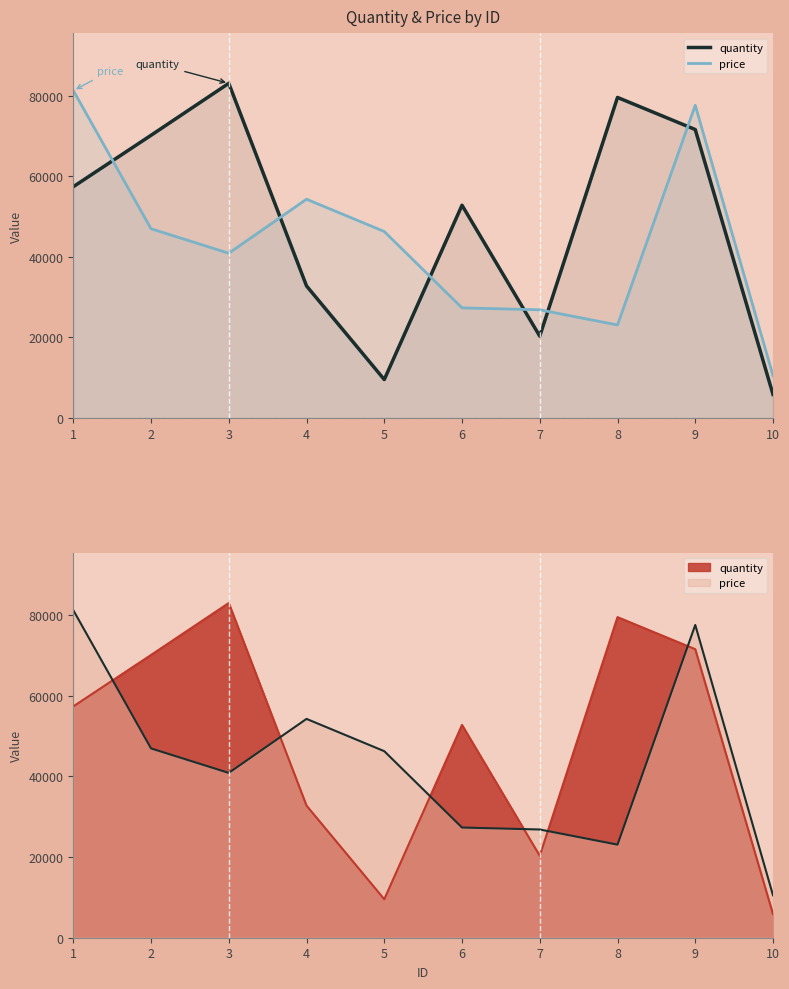

True or false: quantity has a value of 9548 at 5.

True